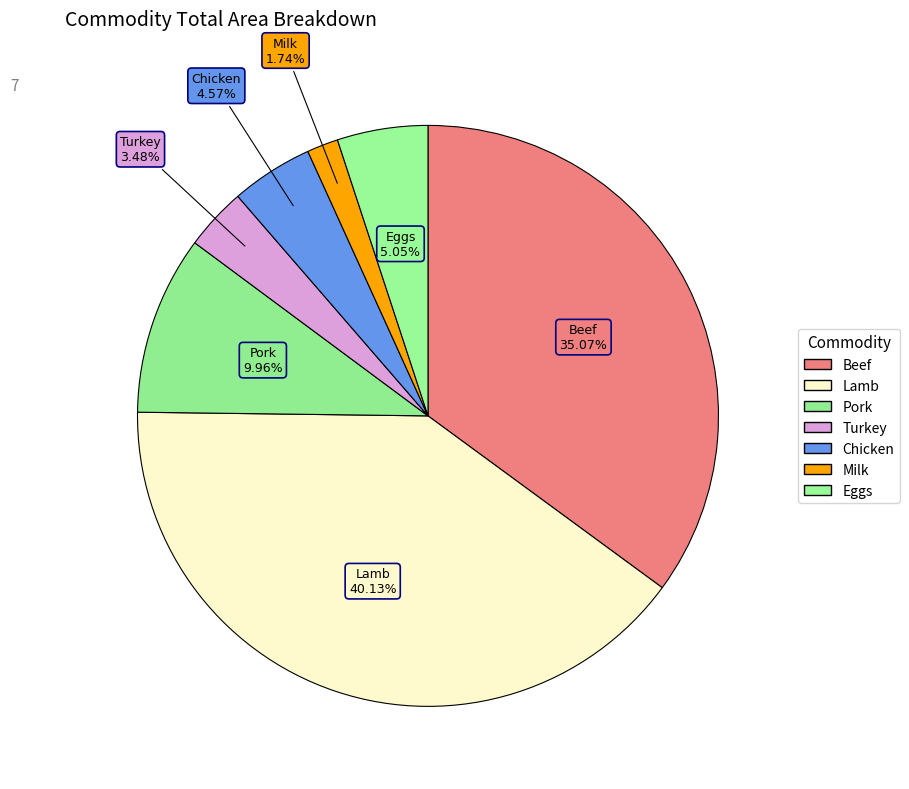

Rank the categories by value from highest to lowest.

Lamb, Beef, Pork, Eggs, Chicken, Turkey, Milk